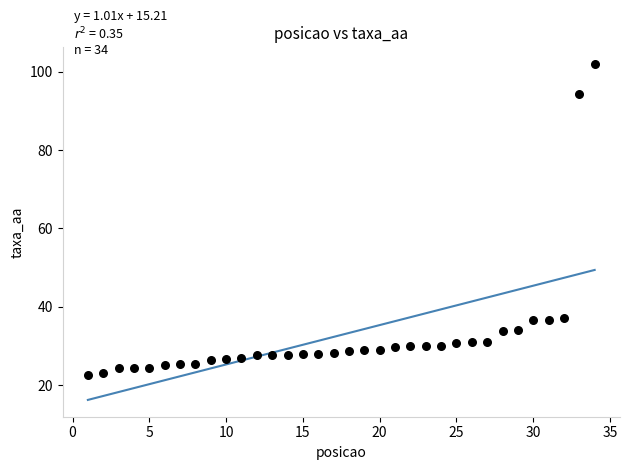

What is the range of X values (max minus min)?

33.0